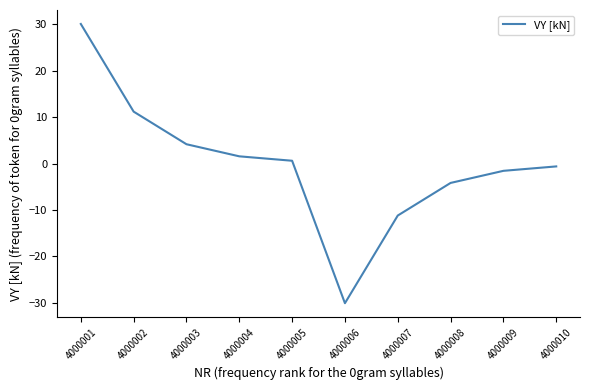

How many lines are shown in the chart?

1